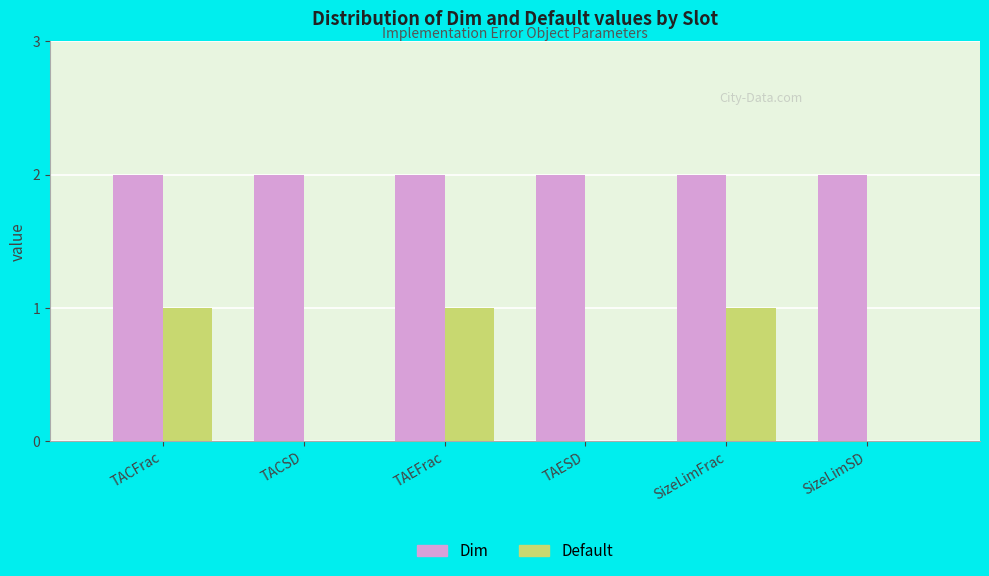

Reading left to right, transcribe all the data shown in this chart.

Dim: TACFrac=2	TACSD=2	TAEFrac=2	TAESD=2	SizeLimFrac=2	SizeLimSD=2
Default: TACFrac=1	TACSD=0	TAEFrac=1	TAESD=0	SizeLimFrac=1	SizeLimSD=0